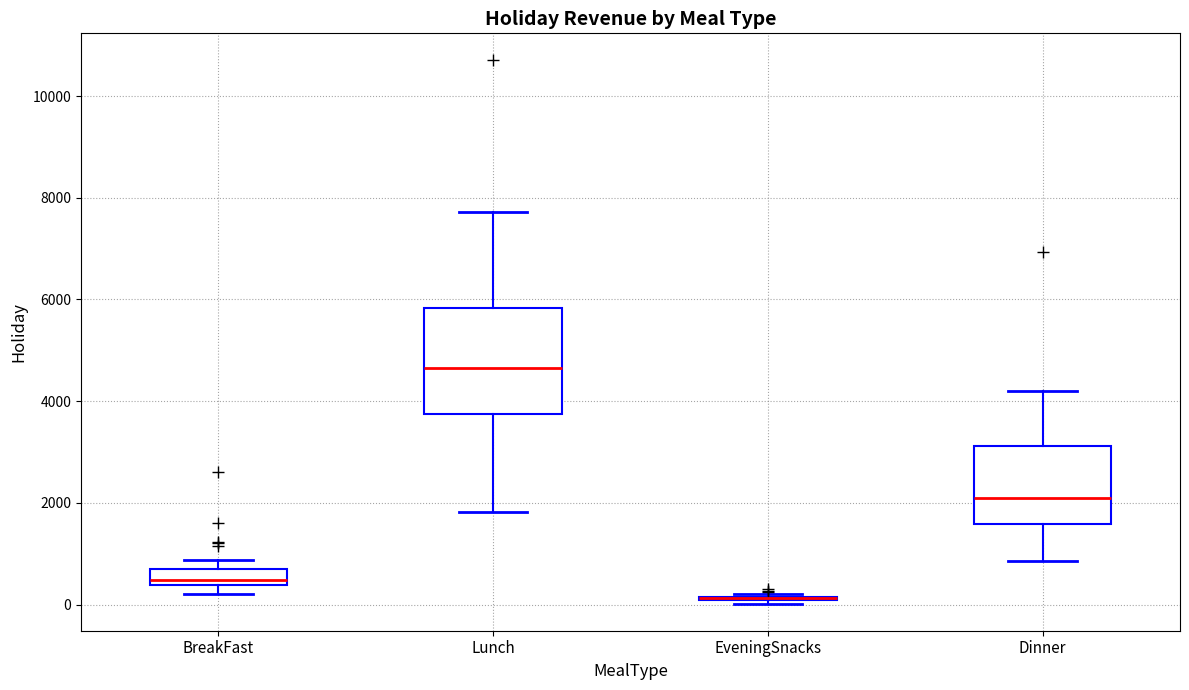

Where does the median line of the box for Dinner sit on the y-axis? The values are not printed on the chart, so give them approximately, as read against the axis.

2200